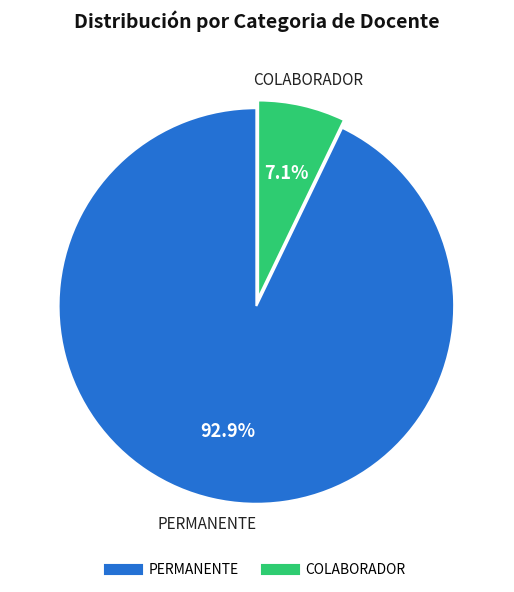

The PERMANENTE slice represents 93% of the pie. True or false?

True